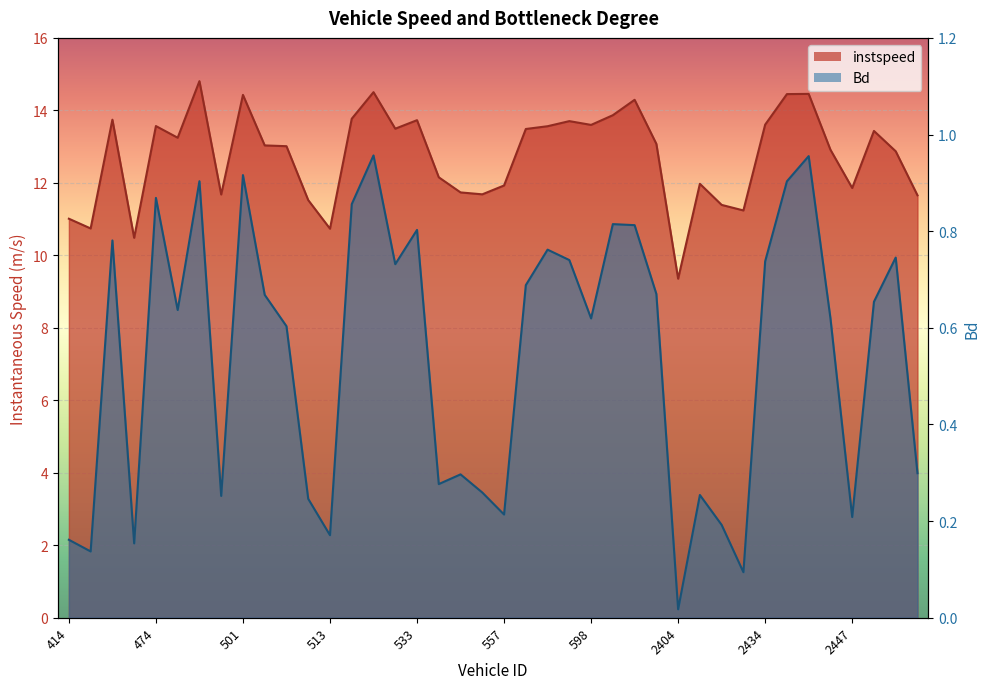

What is the spread (max minus min) of values at 535?

11.9